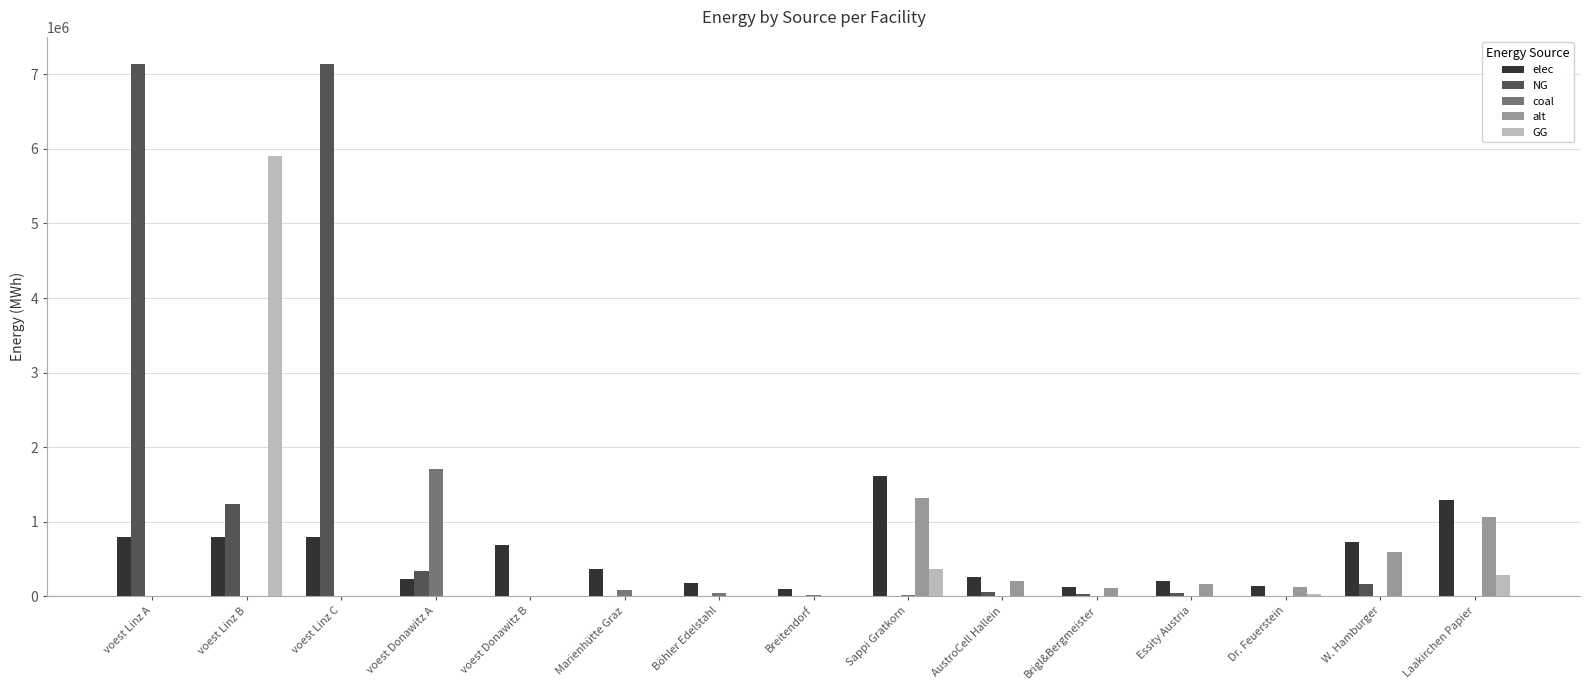

What is the maximum value for elec?

1613168.7